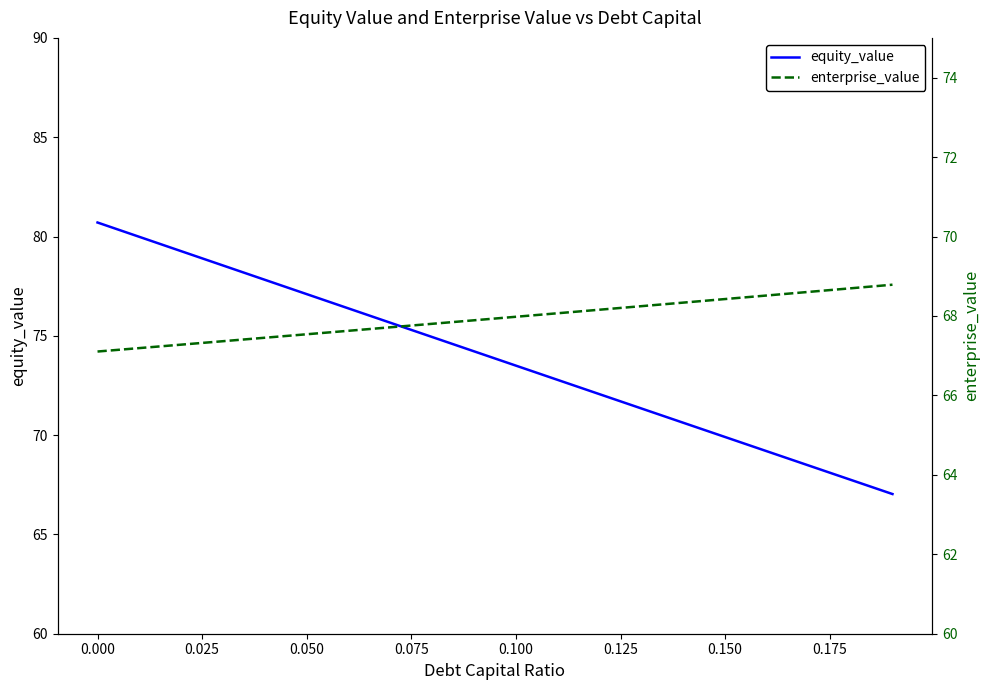

What is the highest value of the equity_value series?

80.7